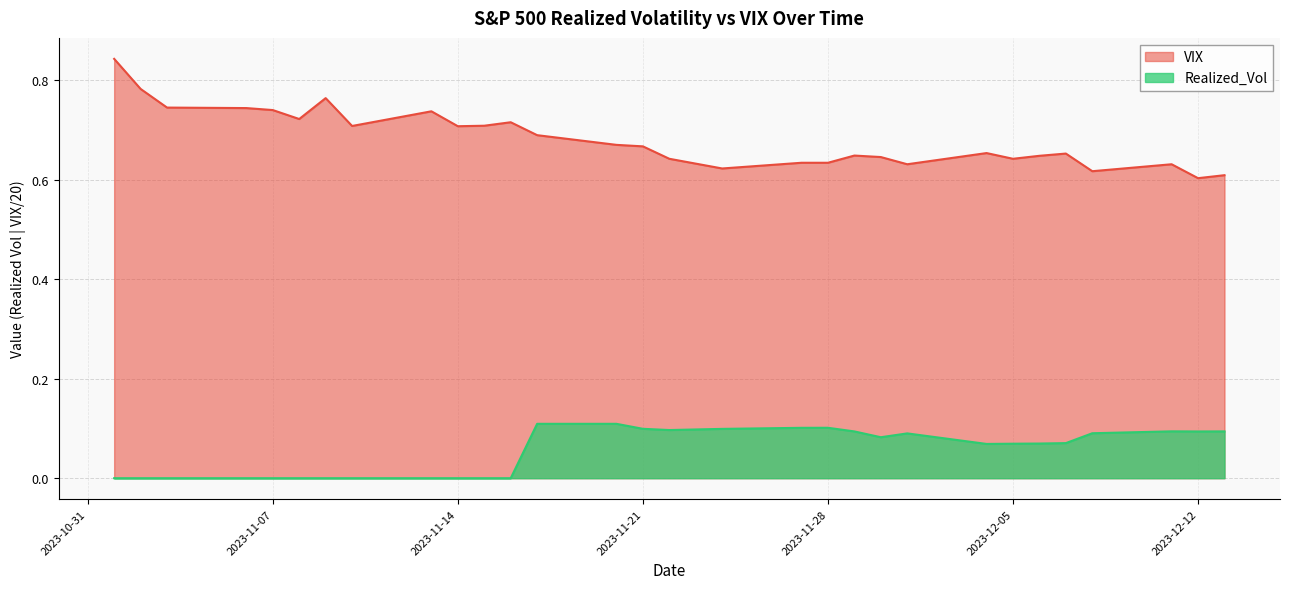

True or false: Realized_Vol and VIX cross at least once.

False